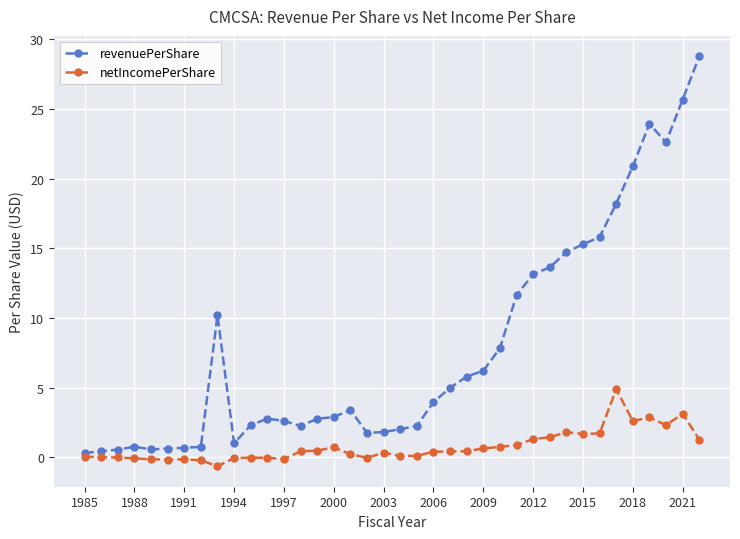

List the series in order of their peak value, lowest first.

netIncomePerShare, revenuePerShare